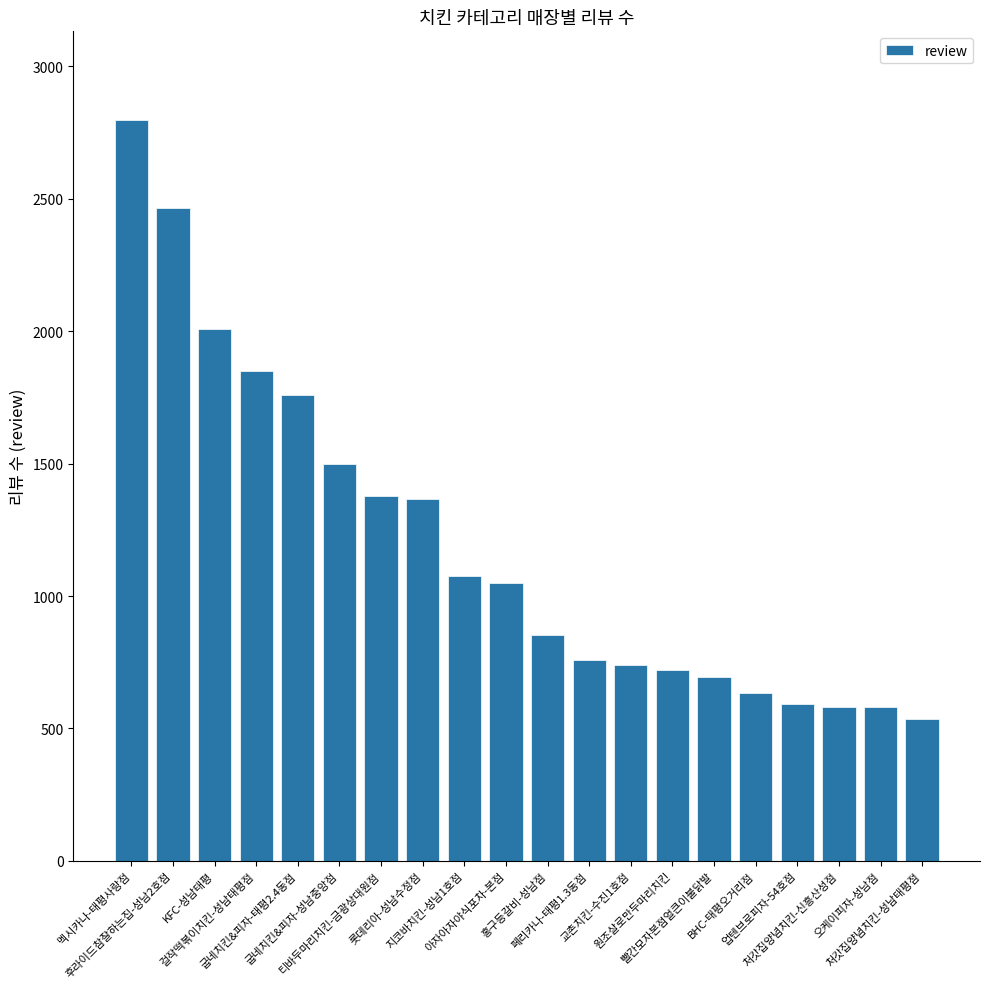

Reading left to right, extract all data points from this chart.

멕시카나-태평사랑점=2797	후라이드참잘하는집-성남2호점=2464	KFC-성남태평=2008	걸작떡볶이치킨-성남태평점=1849	굽네치킨&피자-태평2.4동점=1760	굽네치킨&피자-성남중앙점=1500	티바두마리치킨-금광상대원점=1378	롯데리아-성남수정점=1365	지코바치킨-성남1호점=1076	아자아자야식포차-본점=1050	홍구등갈비-성남점=852	페리카나-태평1.3동점=758	교촌치킨-수진1호점=739	원조살로만두마리치킨=719	빨간모자본점얼큰이불닭발=696	BHC-태평오거리점=632	업텐브로피자-54호점=594	처갓집양념치킨-신흥산성점=581	오케이피자-성남점=581	처갓집양념치킨-성남태평점=536